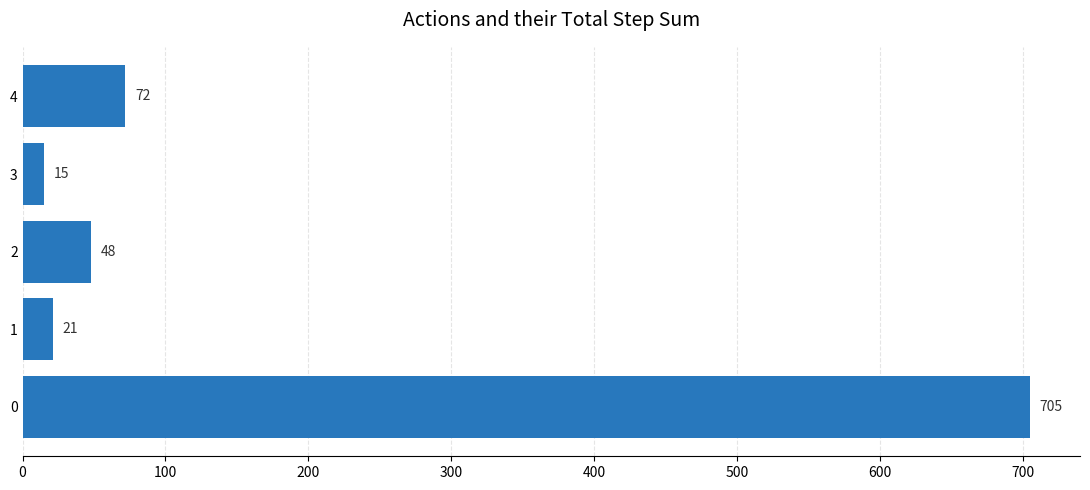

What is the change in value from 0 to 1?

-684